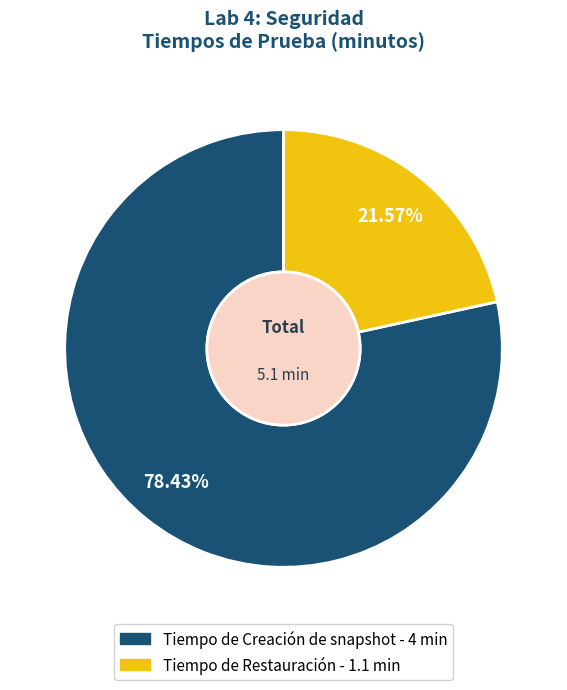

Count the number of slices in the pie.

2